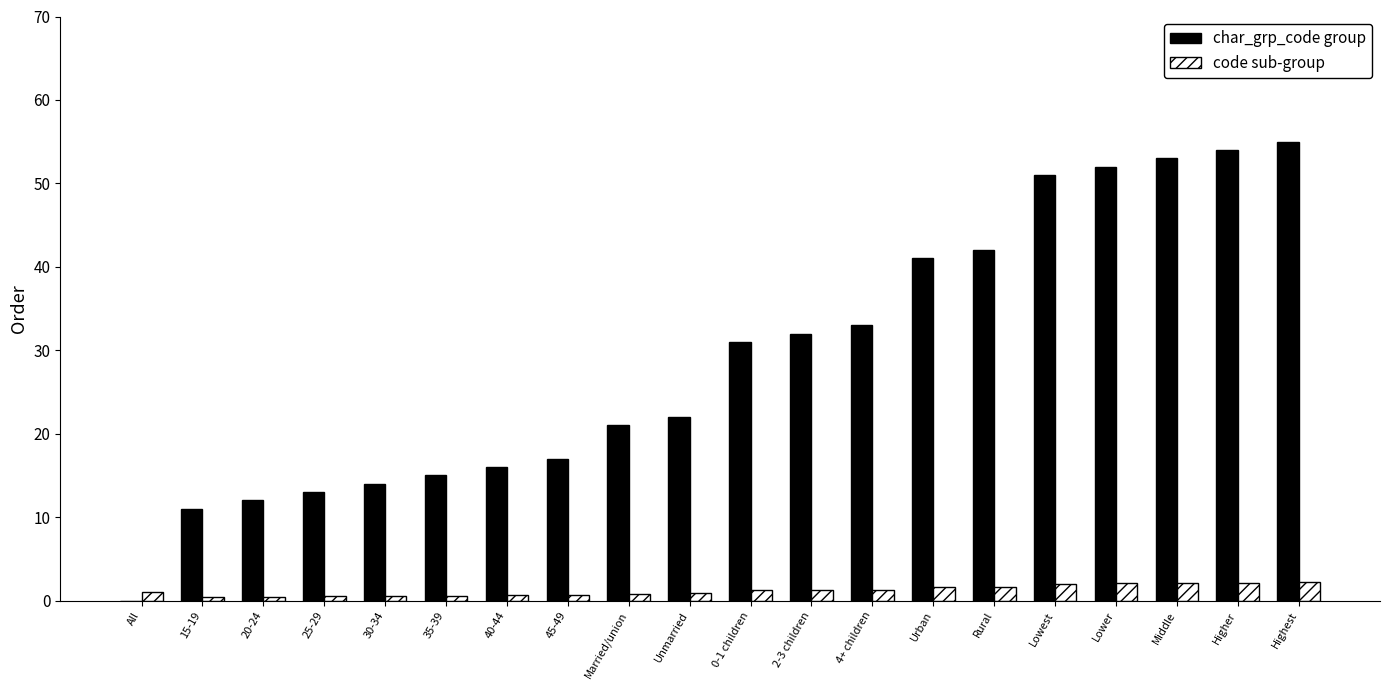

What is the greatest value displayed?

55.0